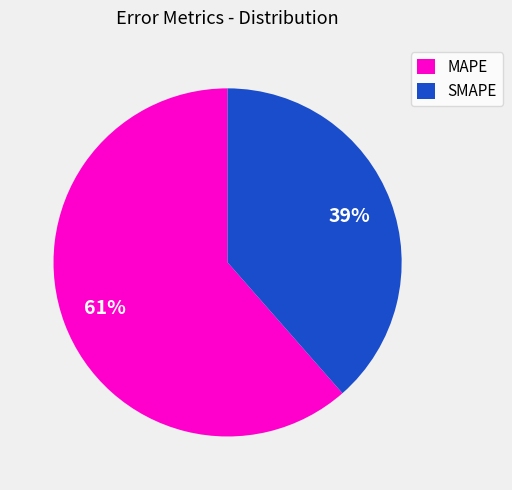

What is the largest slice in the pie chart?

MAPE